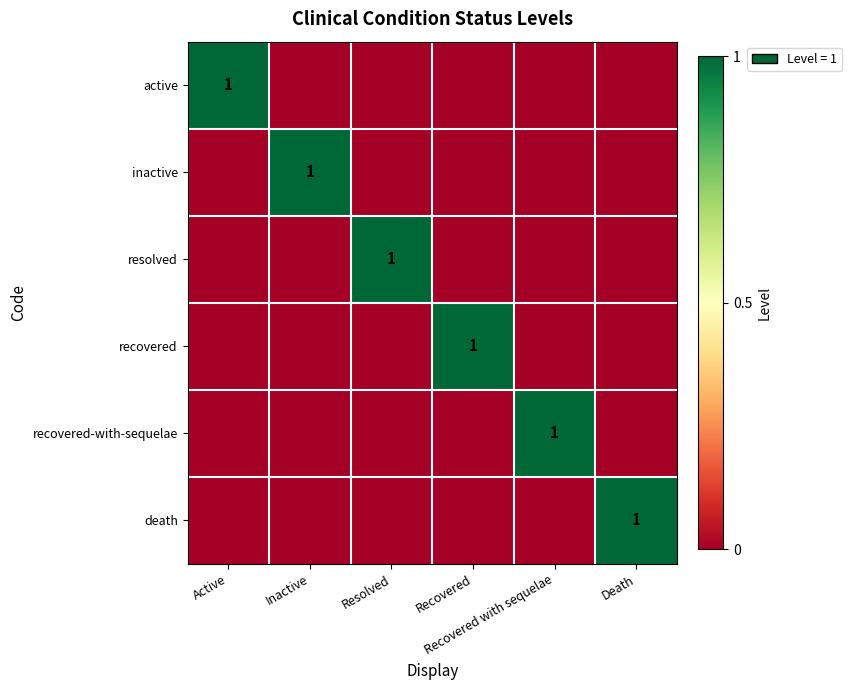

How many positive values does the inactive series have?

1